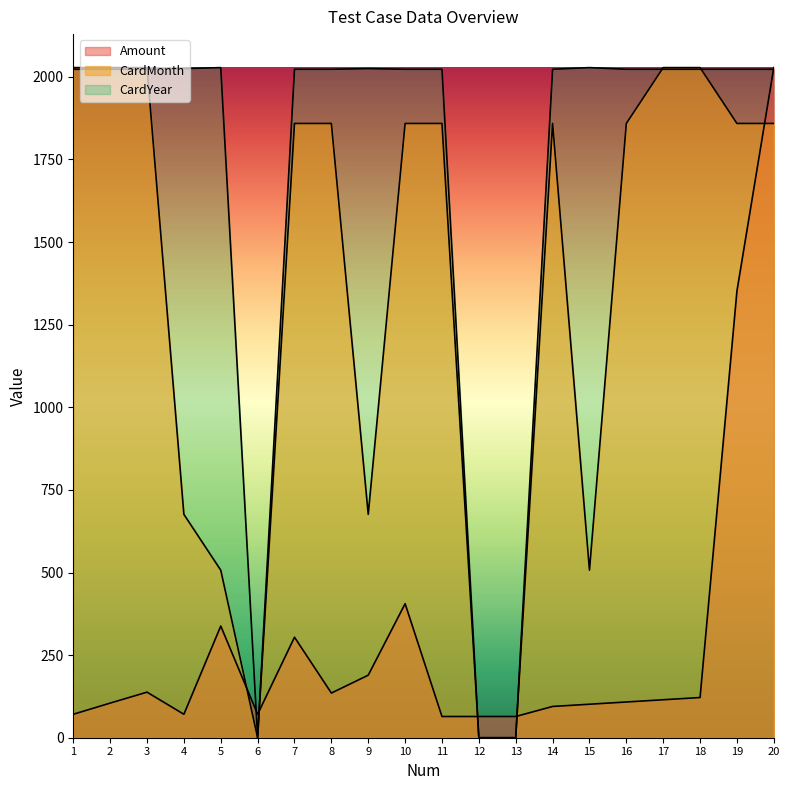

What is the difference between the Amount values at 19 and 3?

1214.1